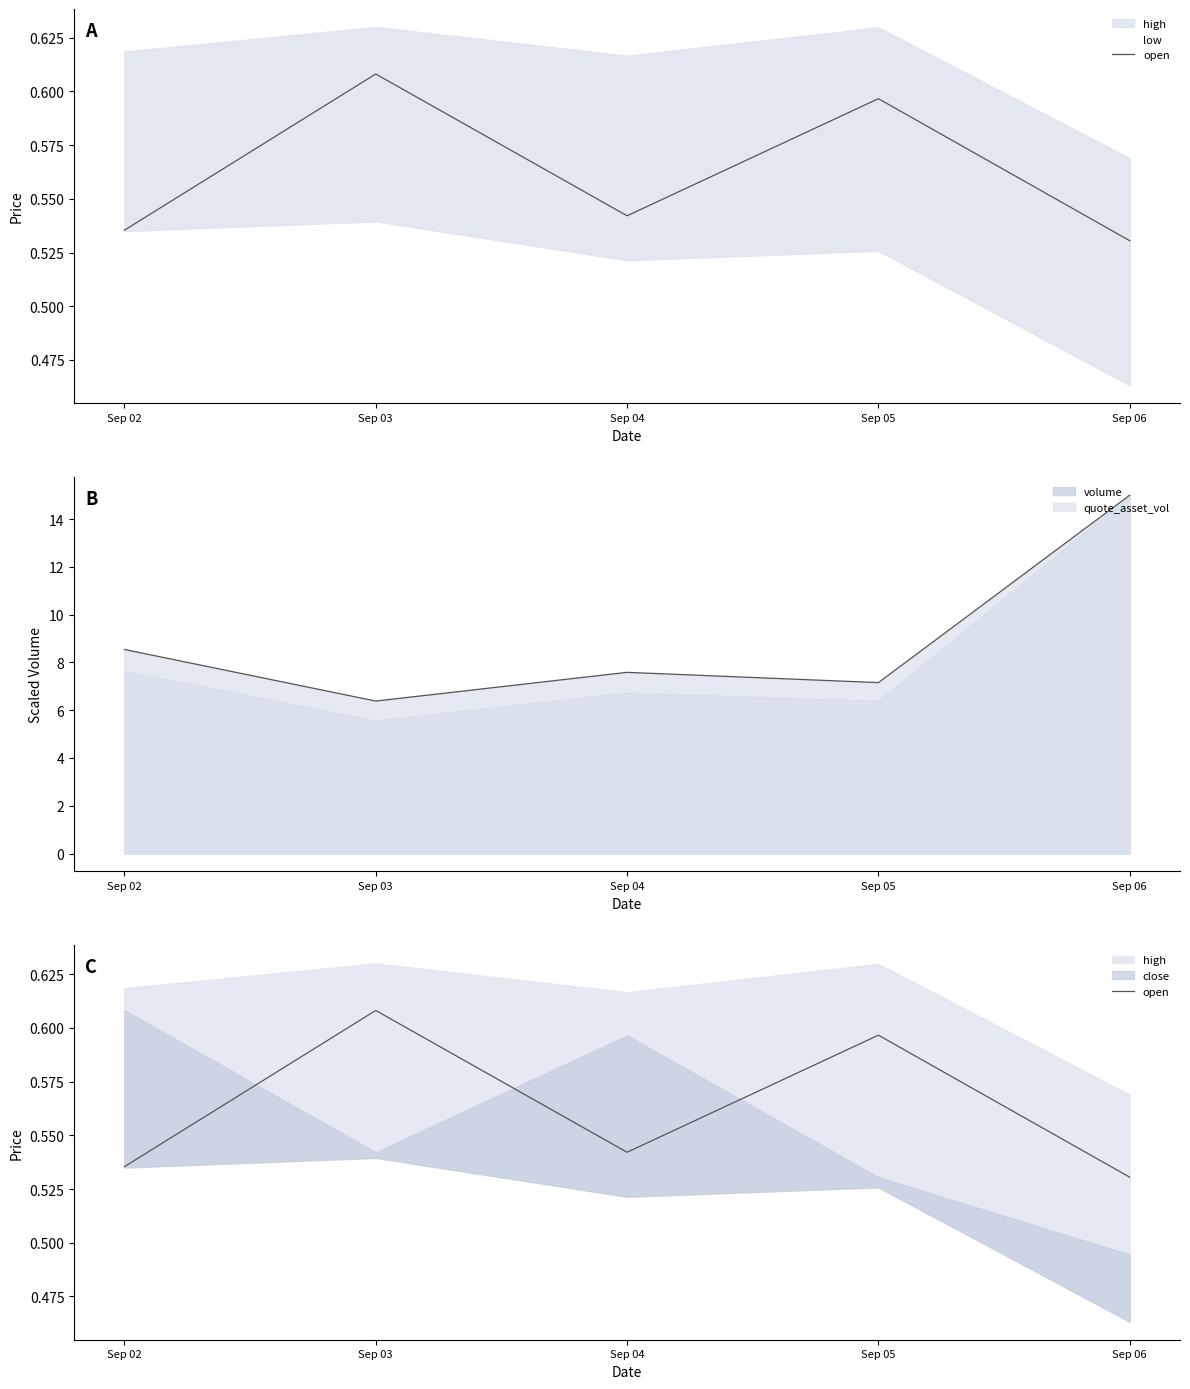

Where is the first local minimum?

Sep 04